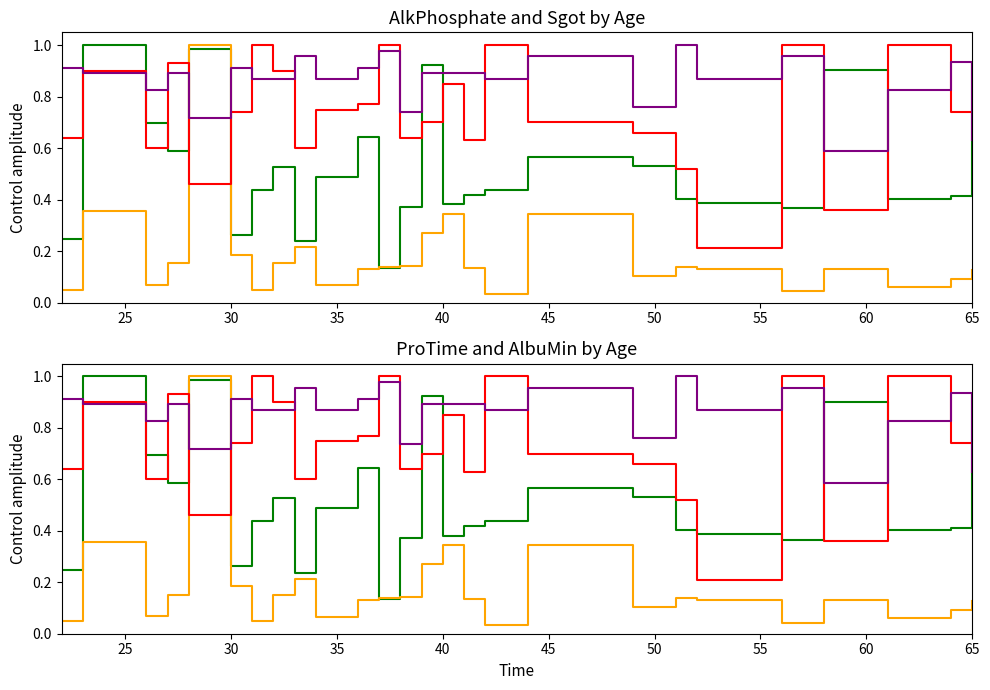

How many intersections are there between AlbuMin and Sgot?

2